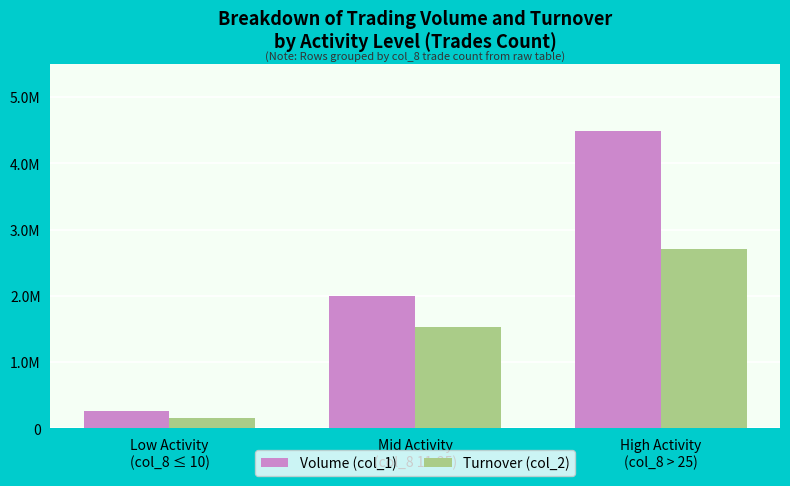

What is the difference between the second highest and minimum values in the Volume (col_1) series?

1732000